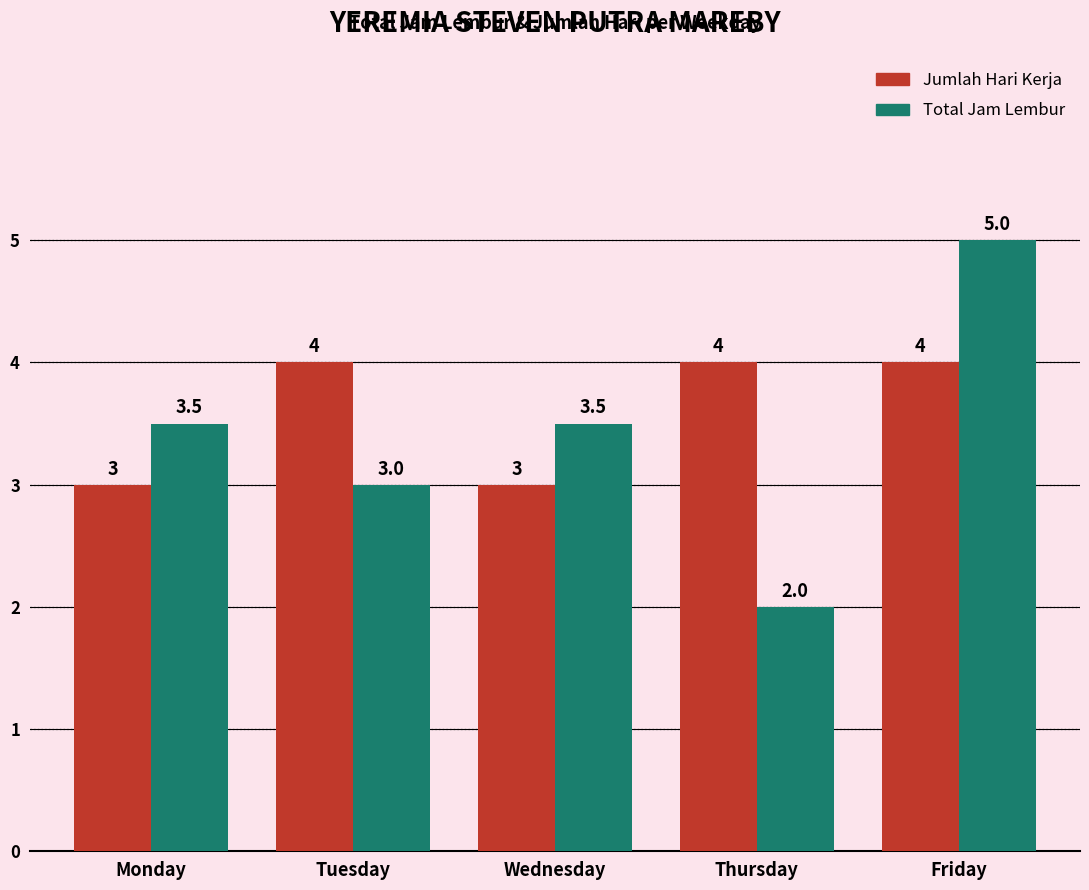

What is the difference between the maximum and second lowest values in the Total Jam Lembur series?

2.0